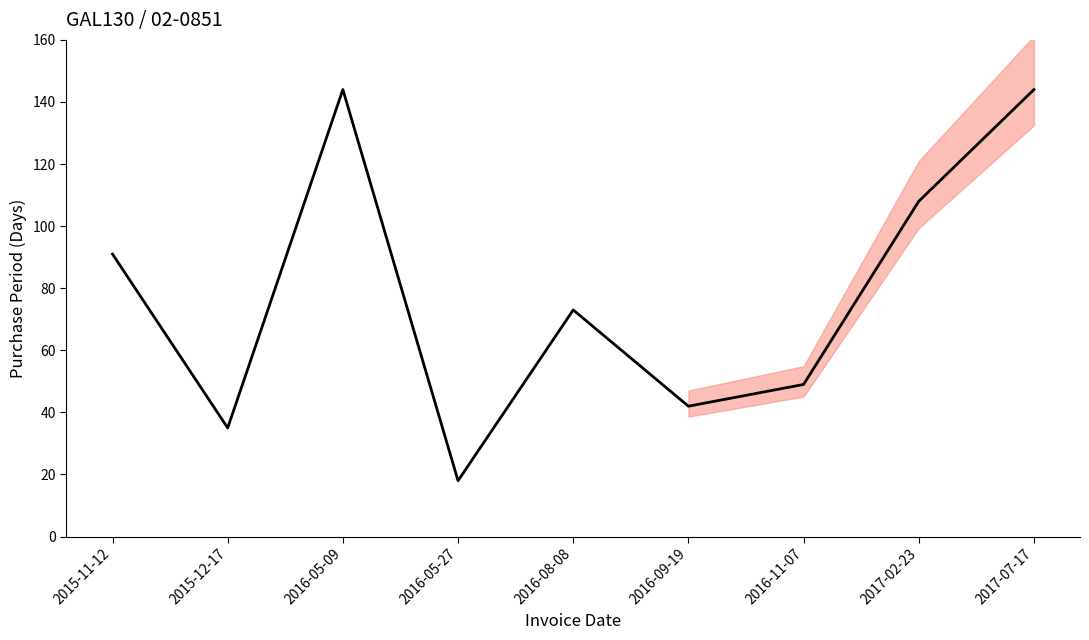

What is the difference between the maximum and minimum values?

126